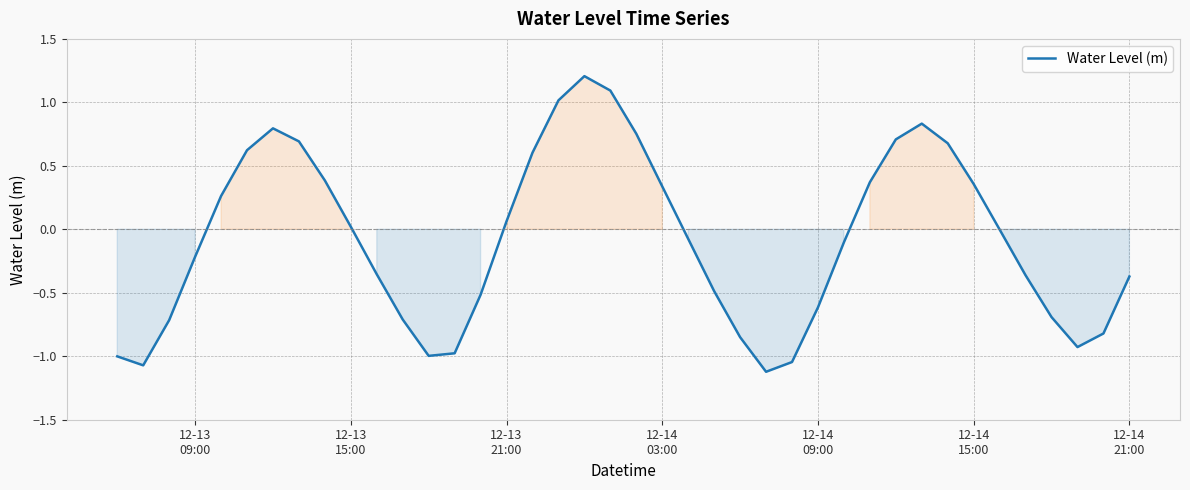

What is the smallest value displayed?

-1.1